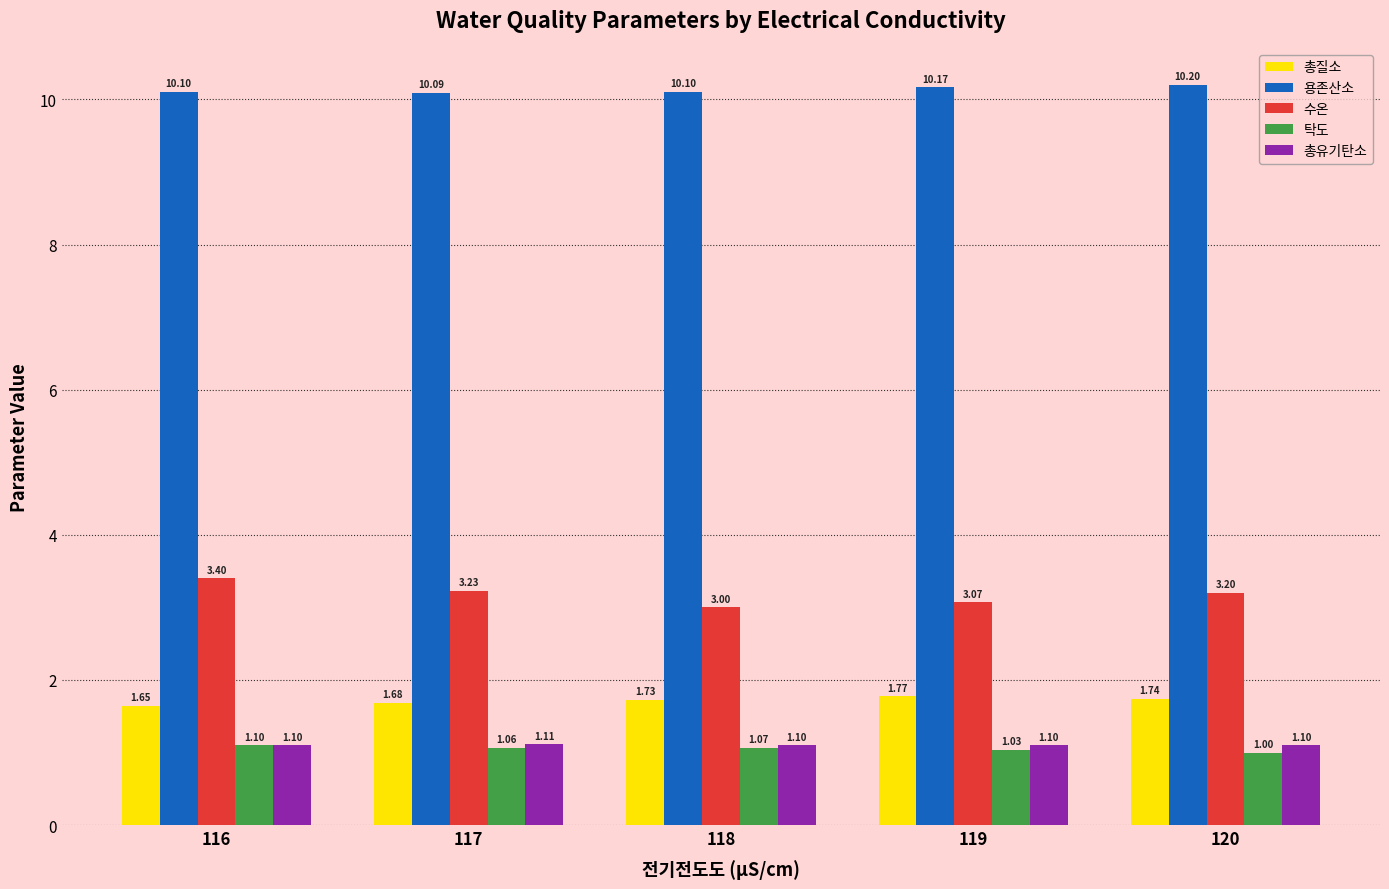

Which series has the largest total across all categories?

용존산소